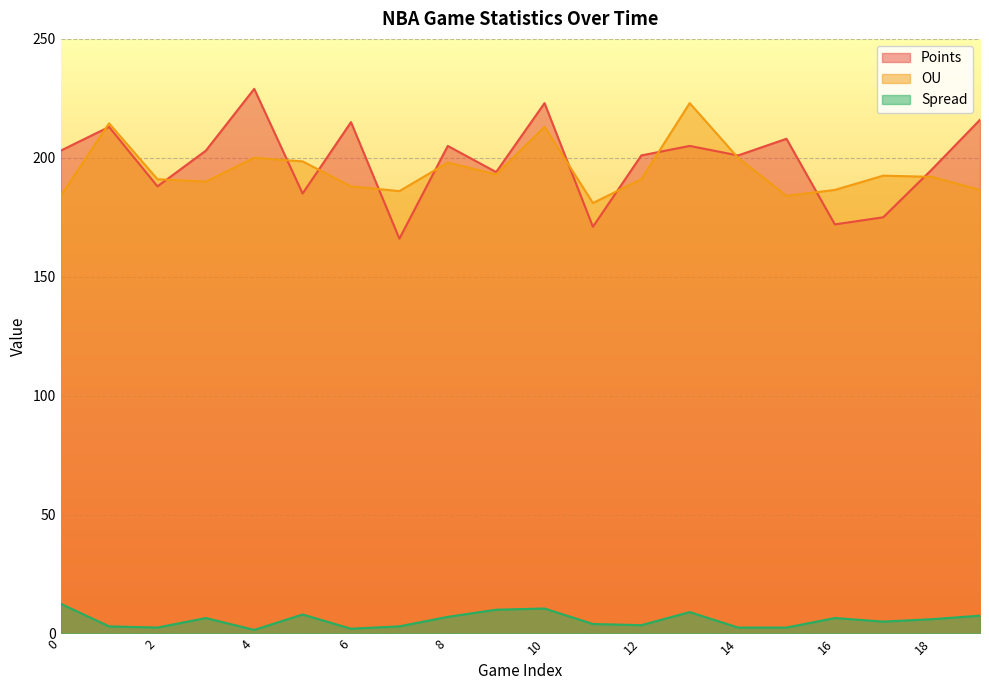

What is the difference between the maximum and second lowest values in the Points series?

58.0